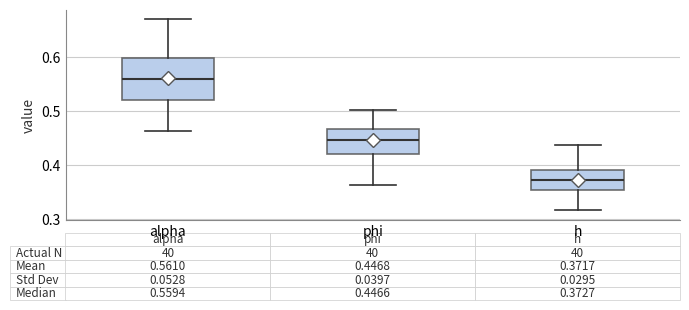

Which box's median line is the lowest?

h